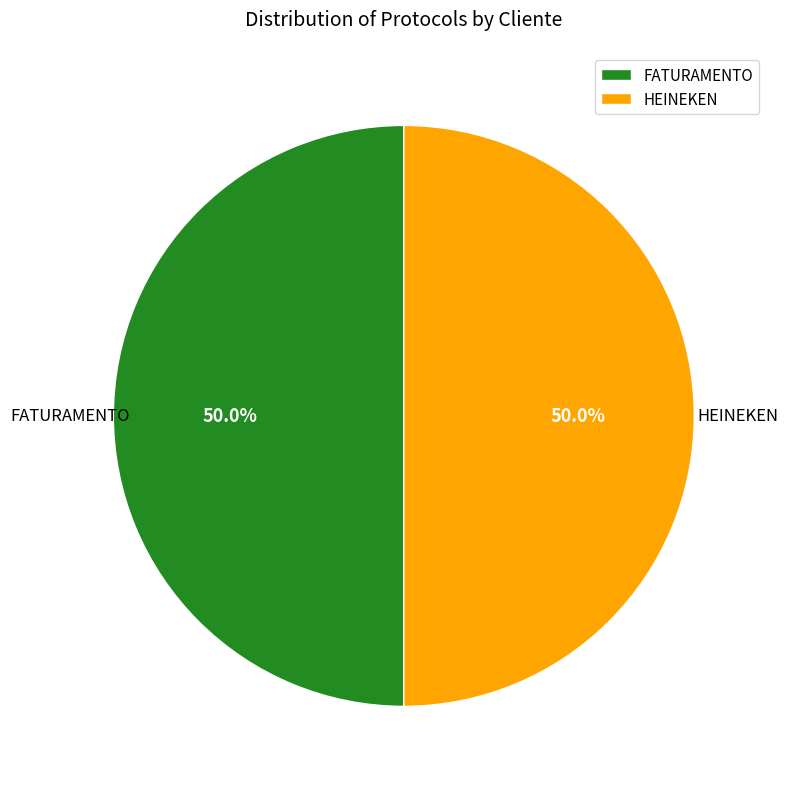

How much of the chart is everything except HEINEKEN?

50.0%